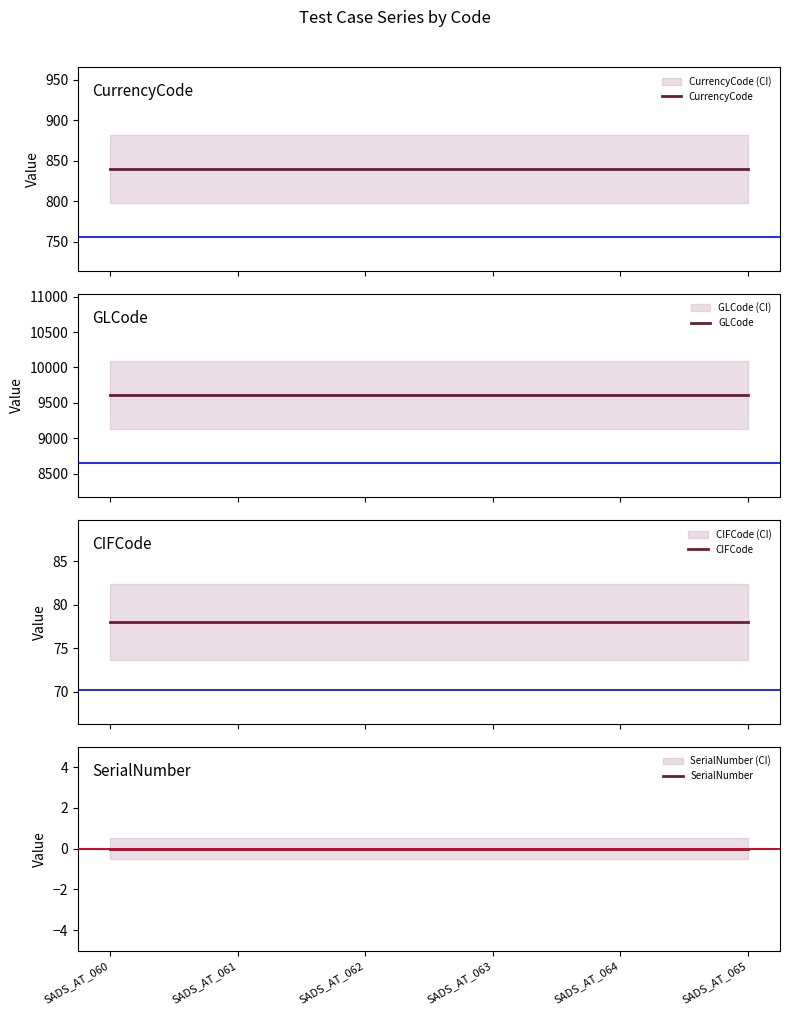

Between SADS_AT_064 and SADS_AT_065, which series saw the biggest shift?

CurrencyCode